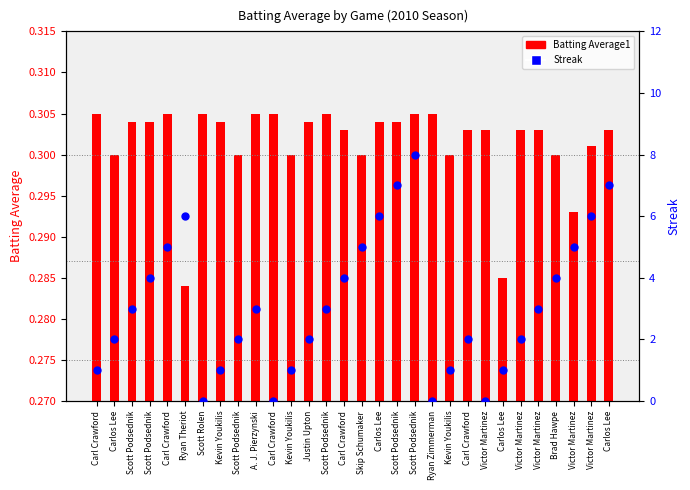

Which series contains the highest Y value?

Streak